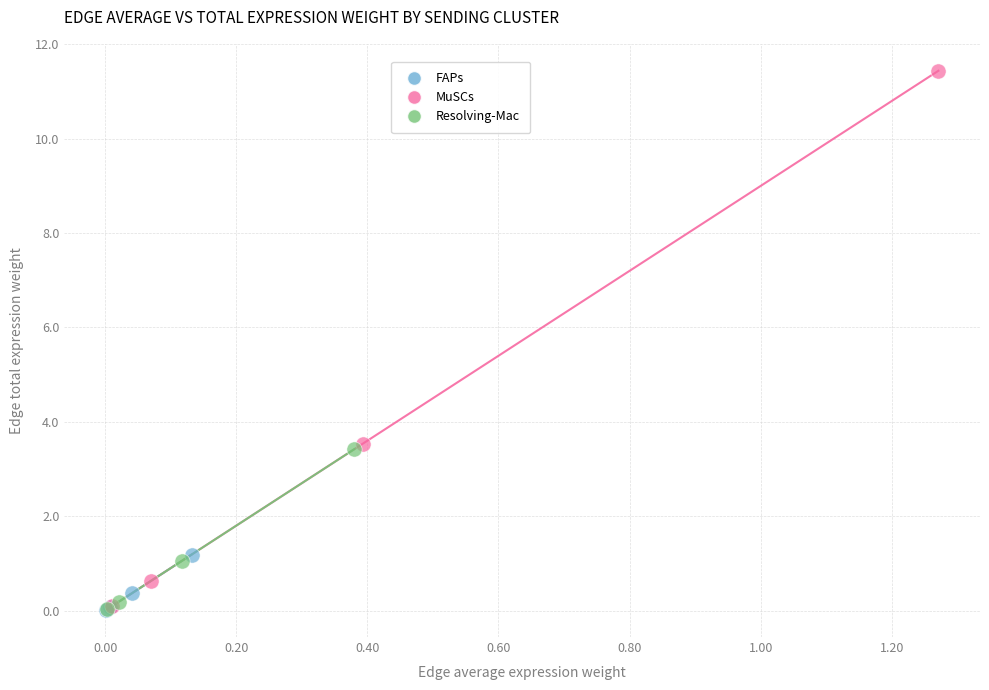

Which series contains the highest Y value?

MuSCs